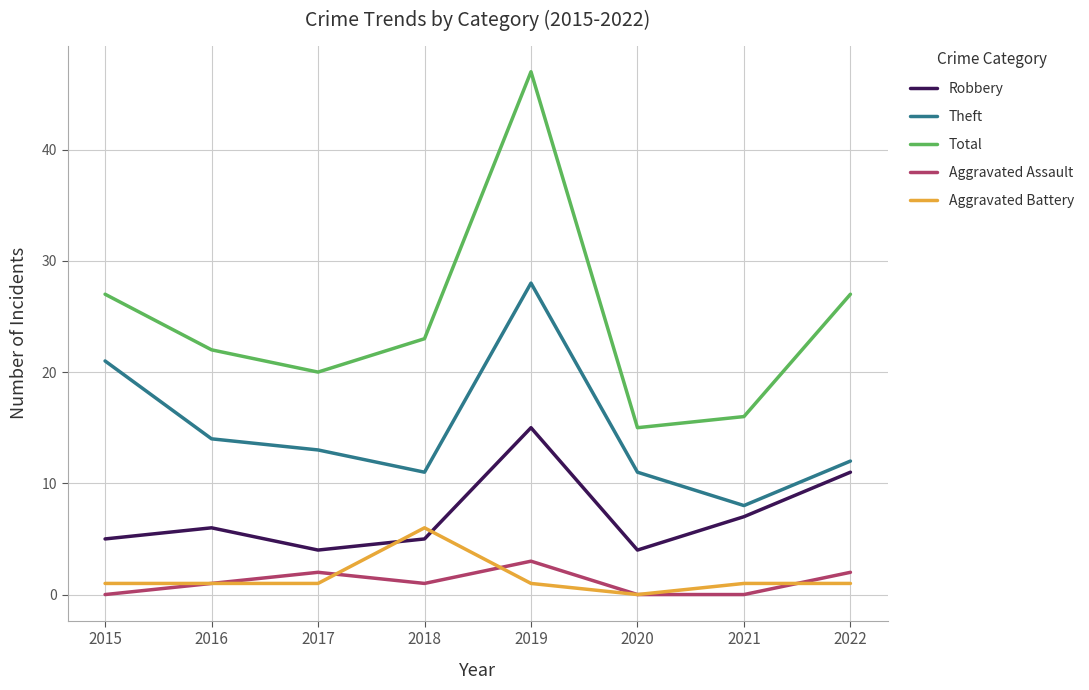

Where do Robbery and Aggravated Battery first cross each other?

2017 and 2018